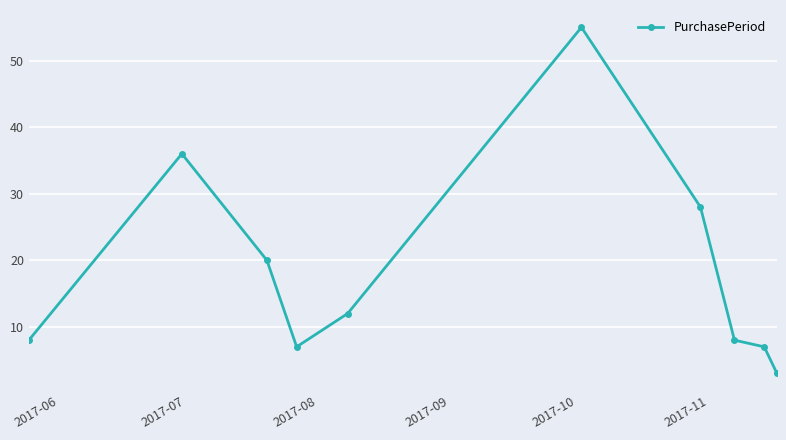

What is the average value?

18